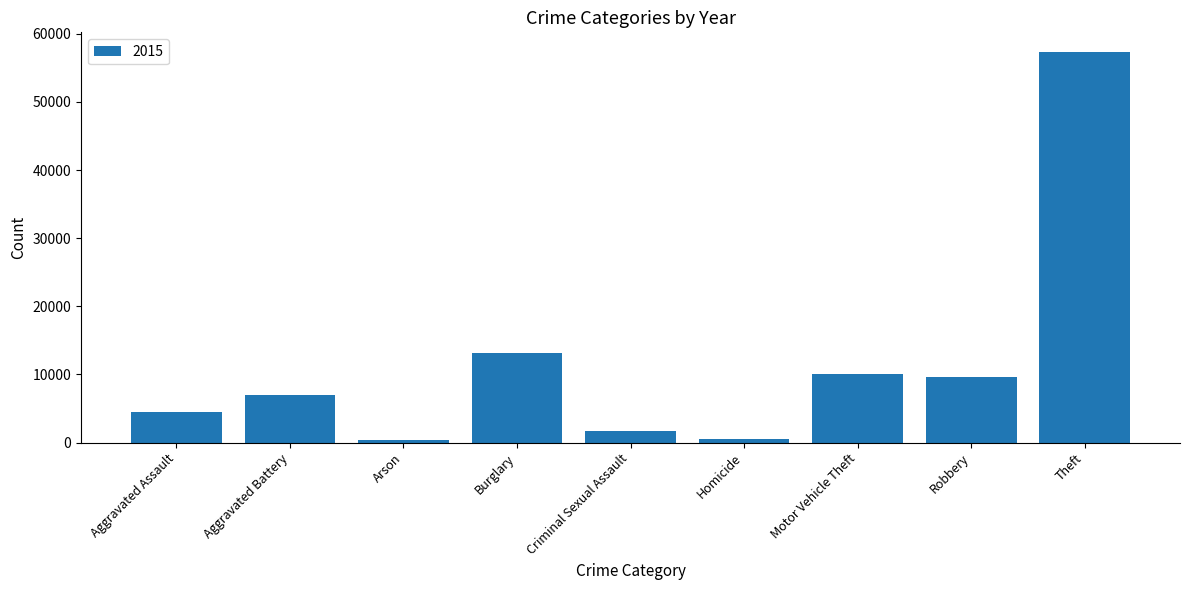

What is the ratio of the value at Burglary to the value at Aggravated Battery?

1.9